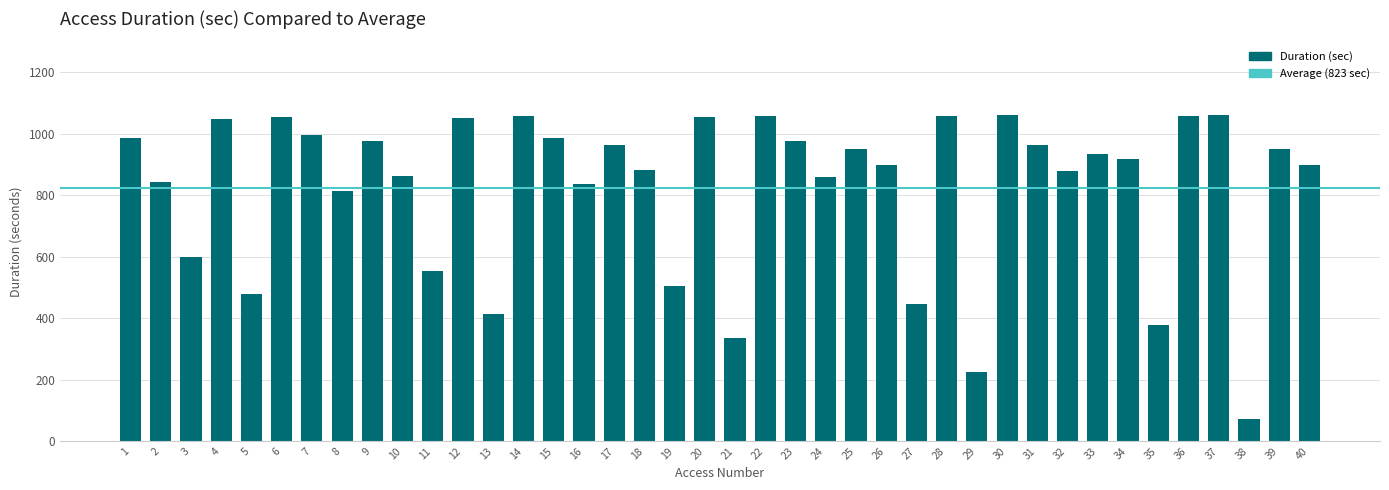

Which category has the lowest value across all series?

38